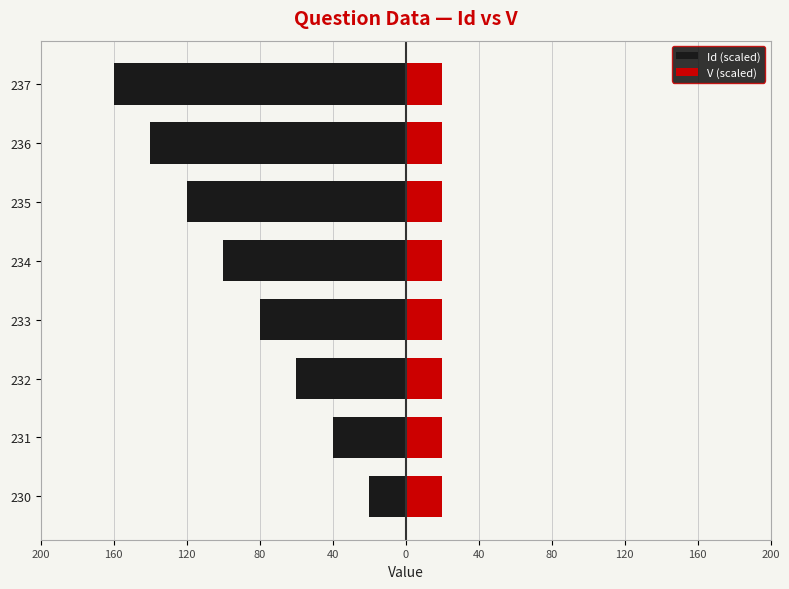

How many bars are there in total?

16